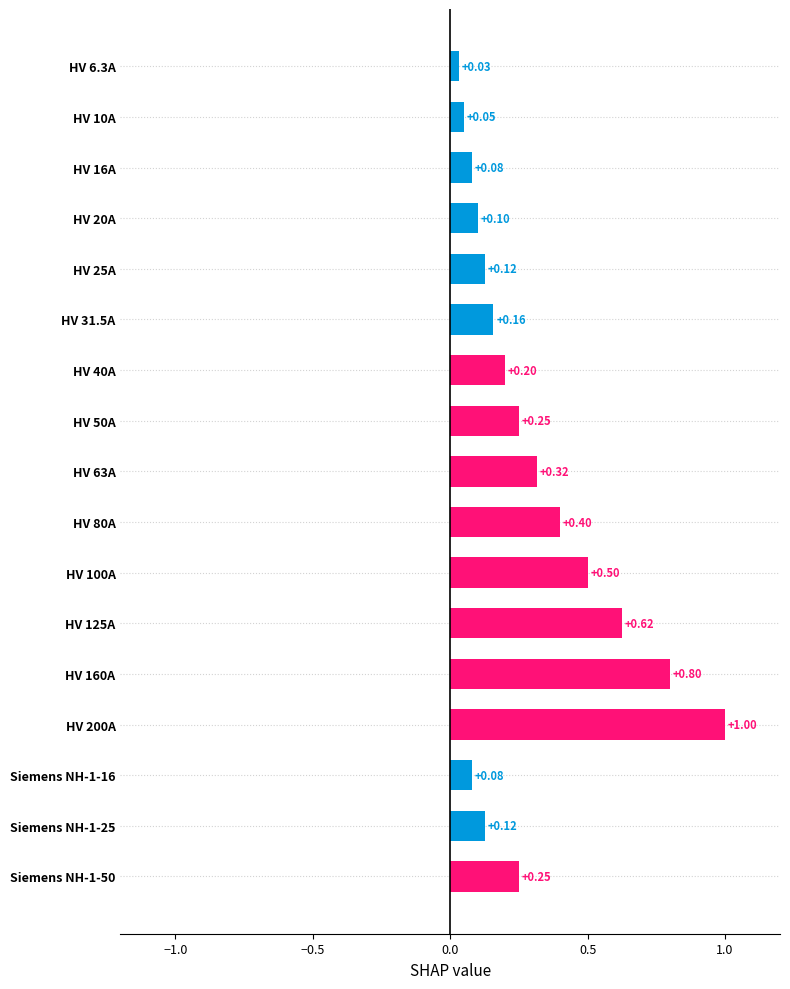

What is the sum of all values?

5.1